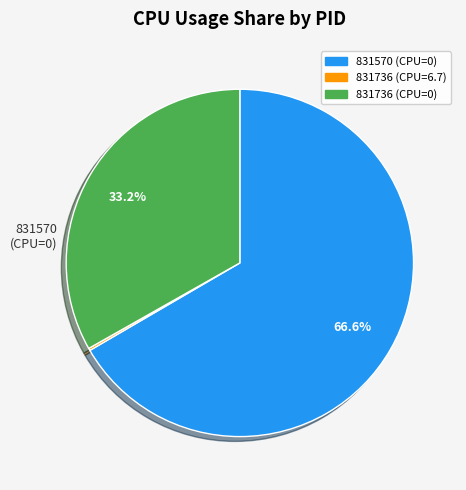

Is there any slice that represents more than half of the pie?

Yes